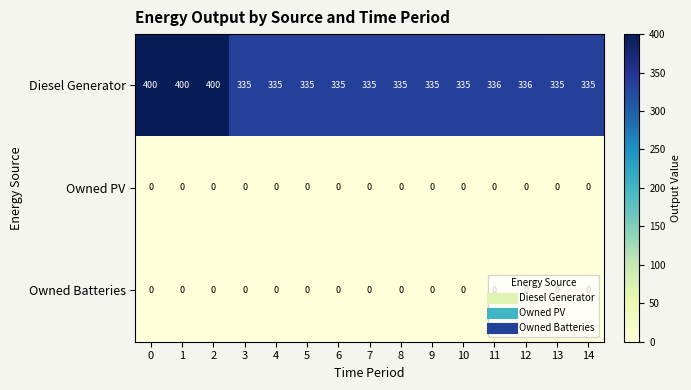

What is the total value across all series at 7?

335